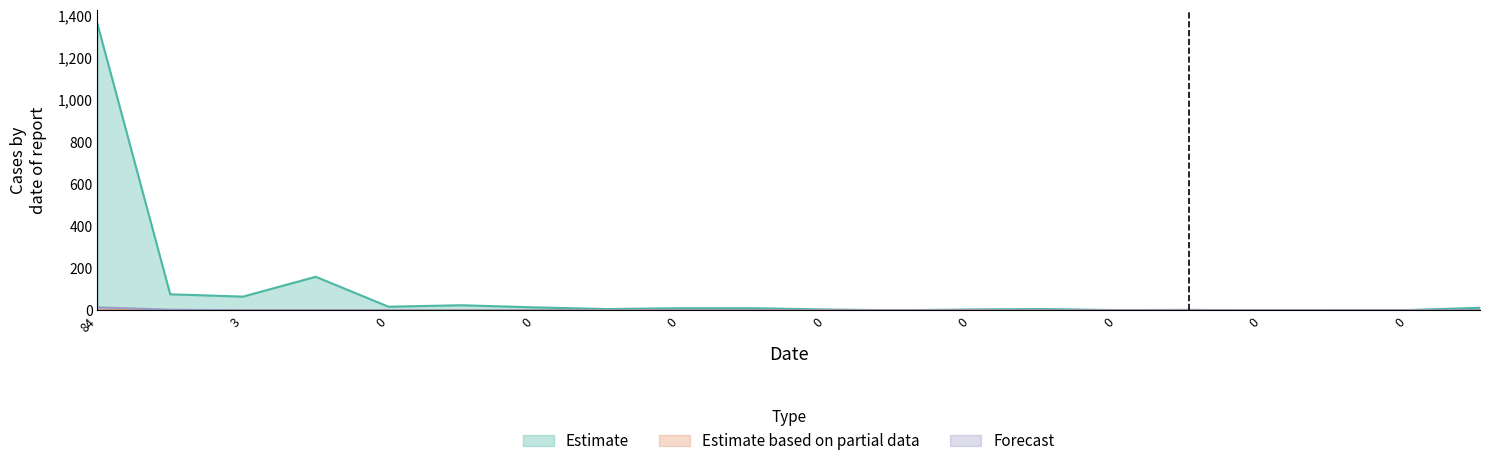

True or false: col_1 and col_19 intersect in this chart.

False